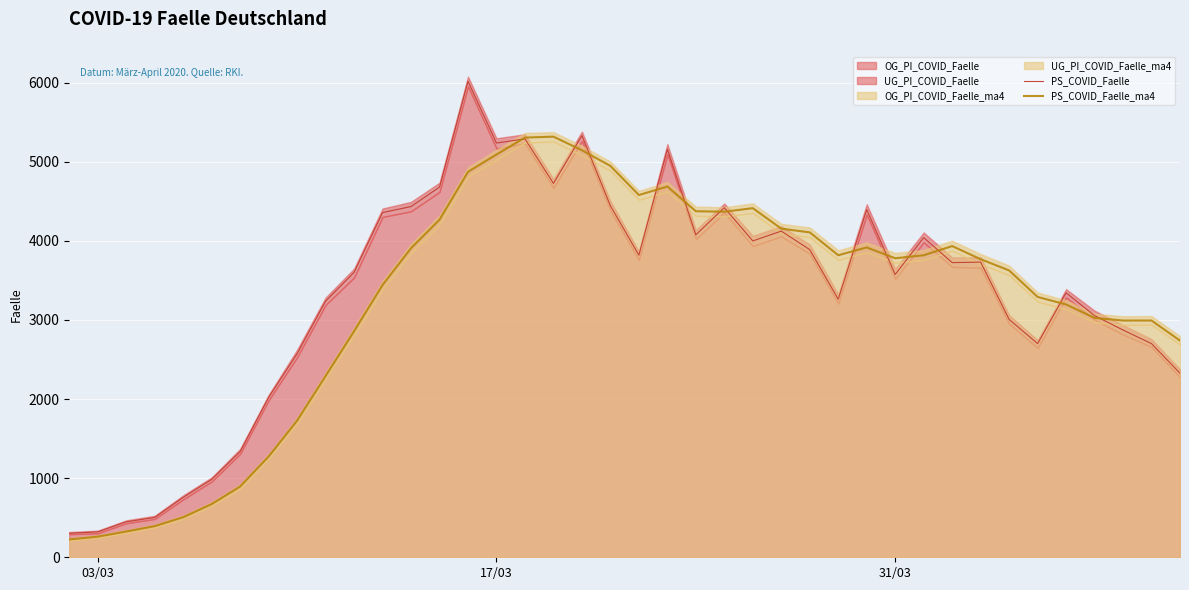

What is the maximum value for PS_COVID_Faelle_ma4?

5316